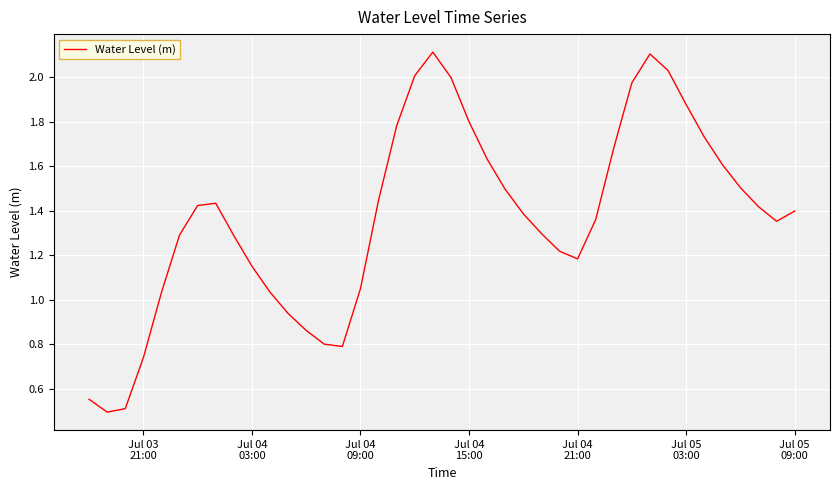

What is the minimum value shown in the chart?

0.5